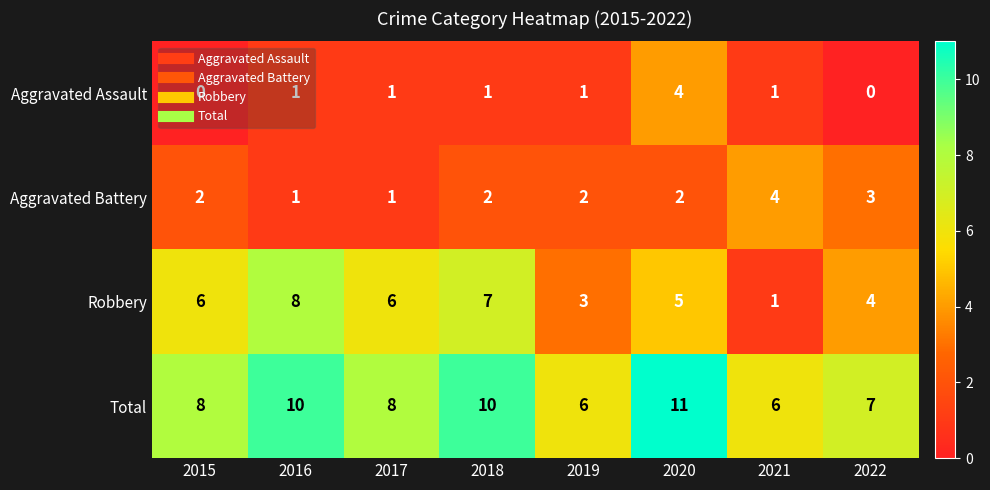

Which series has the largest total across all categories?

Total